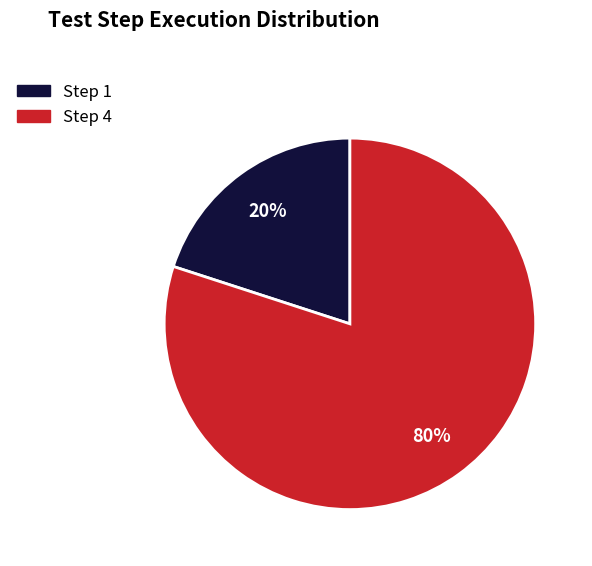

To the nearest percent, what is the difference between the largest and smallest slice percentages?

60%